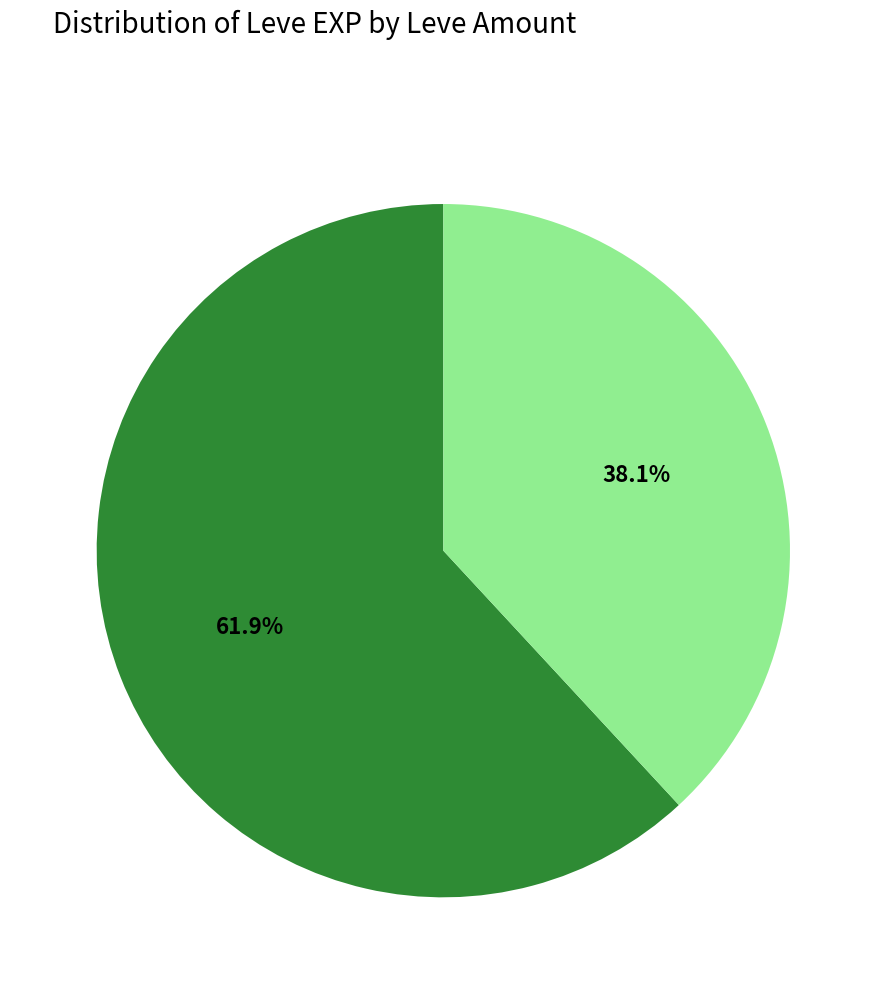

To the nearest percent, what is the difference between the largest and smallest slice percentages?

24%